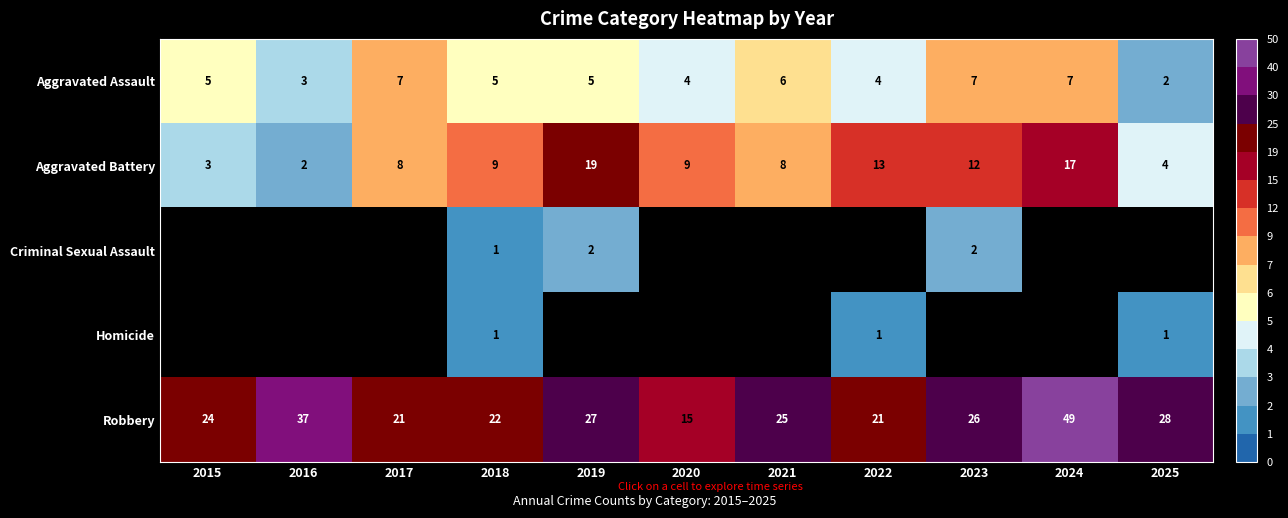

At which category does the chart reach its peak across all series?

2024